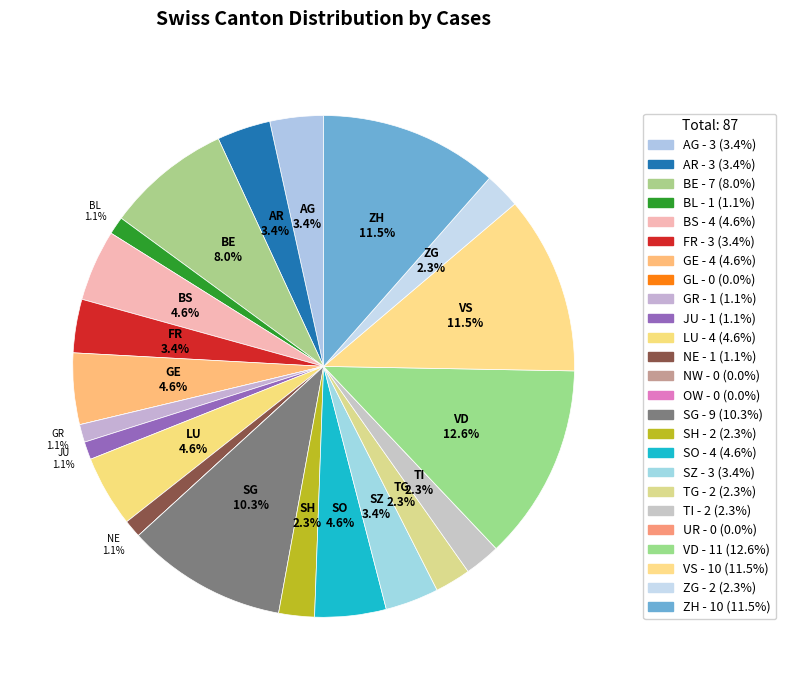

How many segments does this pie chart have?

25